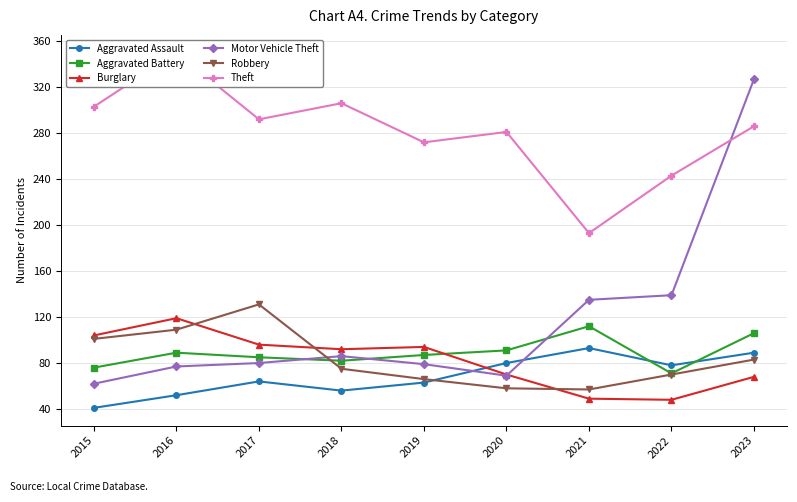

What is the difference between the maximum and minimum values in the Motor Vehicle Theft series?

265